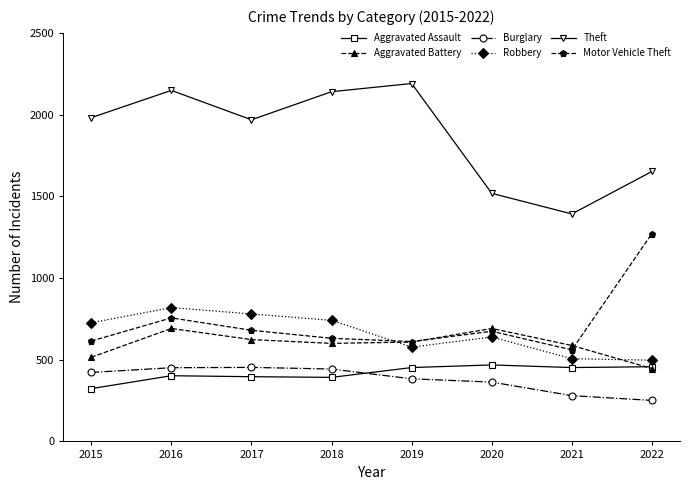

In Robbery, how many points are higher than both neighbors (excluding endpoints)?

2